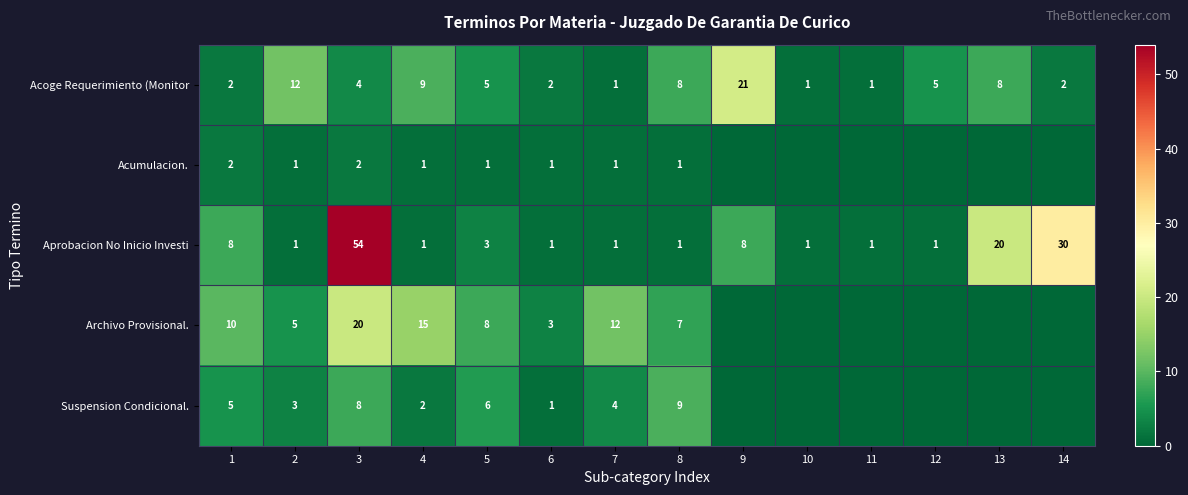

Is the value of Acumulacion. at 5 greater than the value of Acoge Requerimiento (Monitor at 9?

No